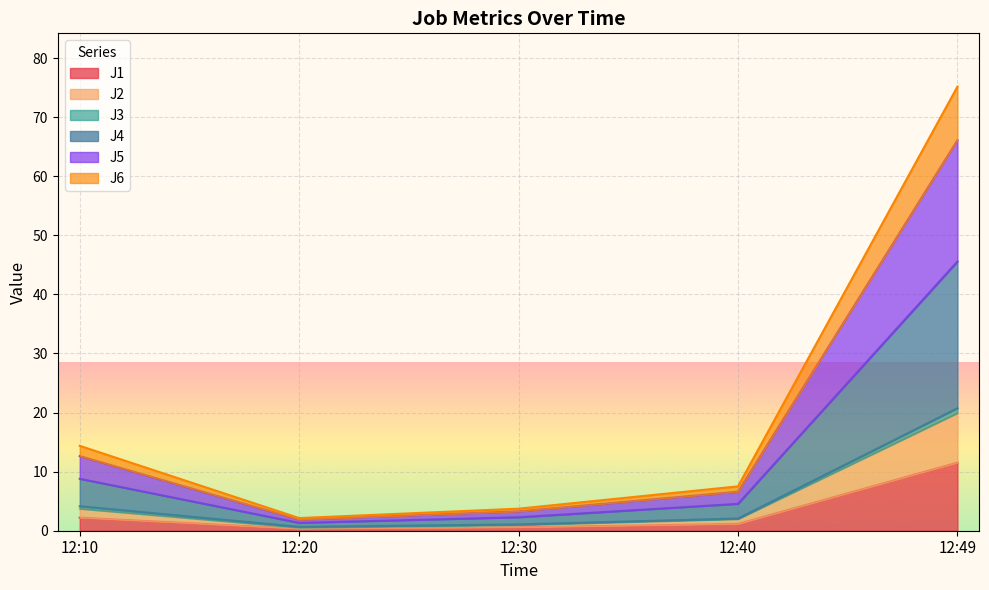

What is the highest value of the J1 series?

11.5